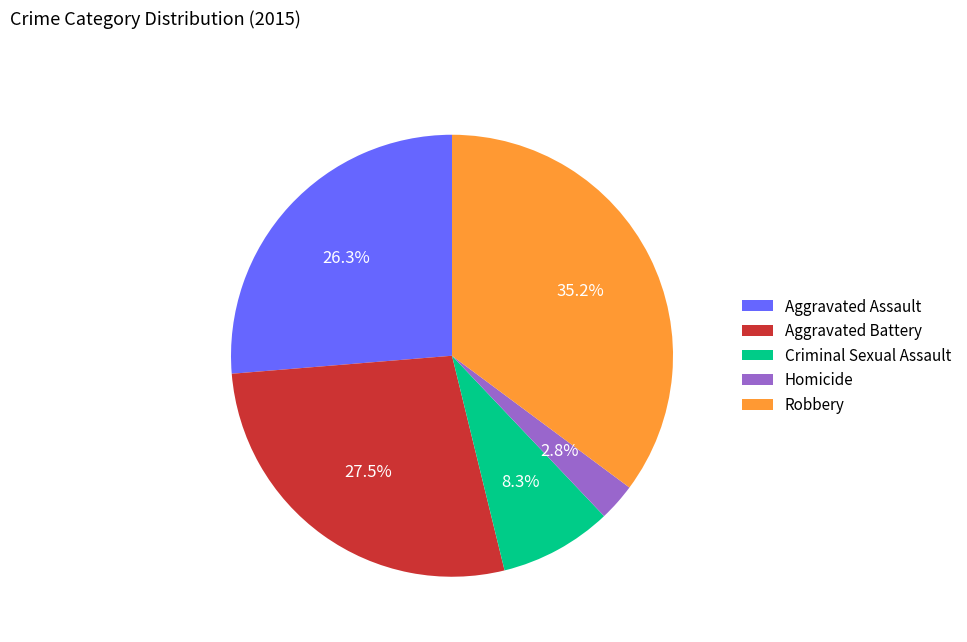

Approximately how many times larger is the value at Aggravated Battery compared to Criminal Sexual Assault?

3.3